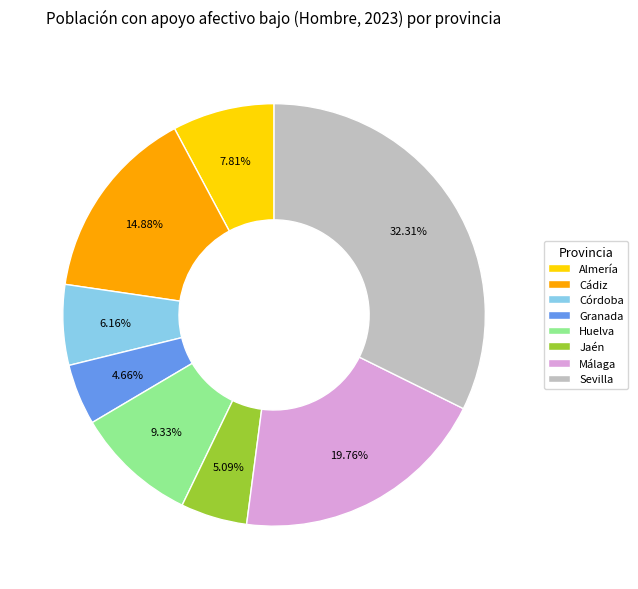

Which slice is the largest?

Sevilla